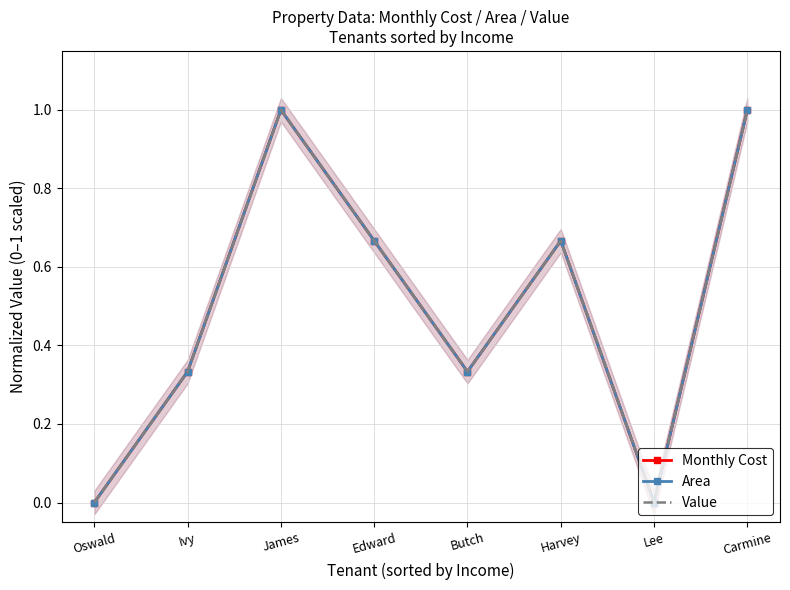

What is the difference between the Monthly Cost values at Ivy and James?

0.7